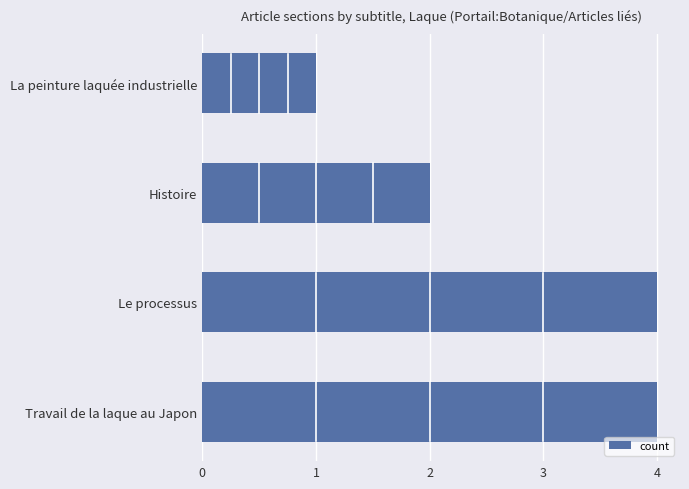

How many bars are there in total?

4